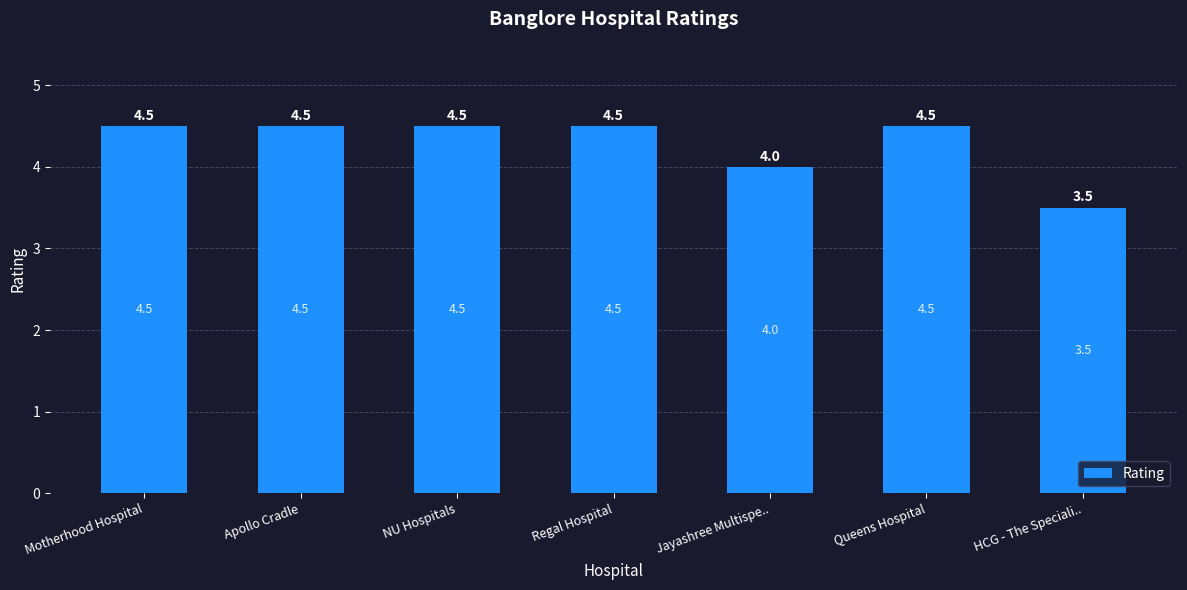

What is the label of the 2nd bar from the left?

Apollo Cradle